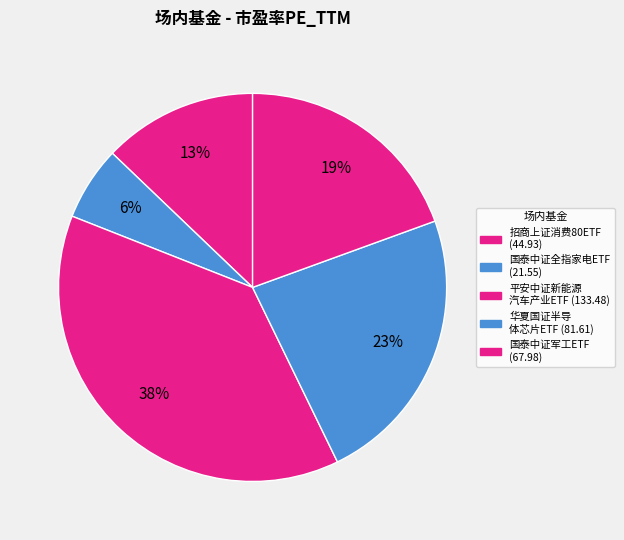

Count the number of slices in the pie.

5